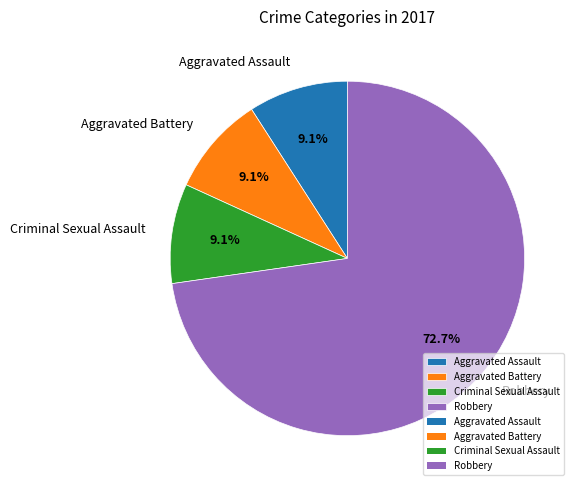

To the nearest percent, what percentage of the pie is Aggravated Battery?

9%